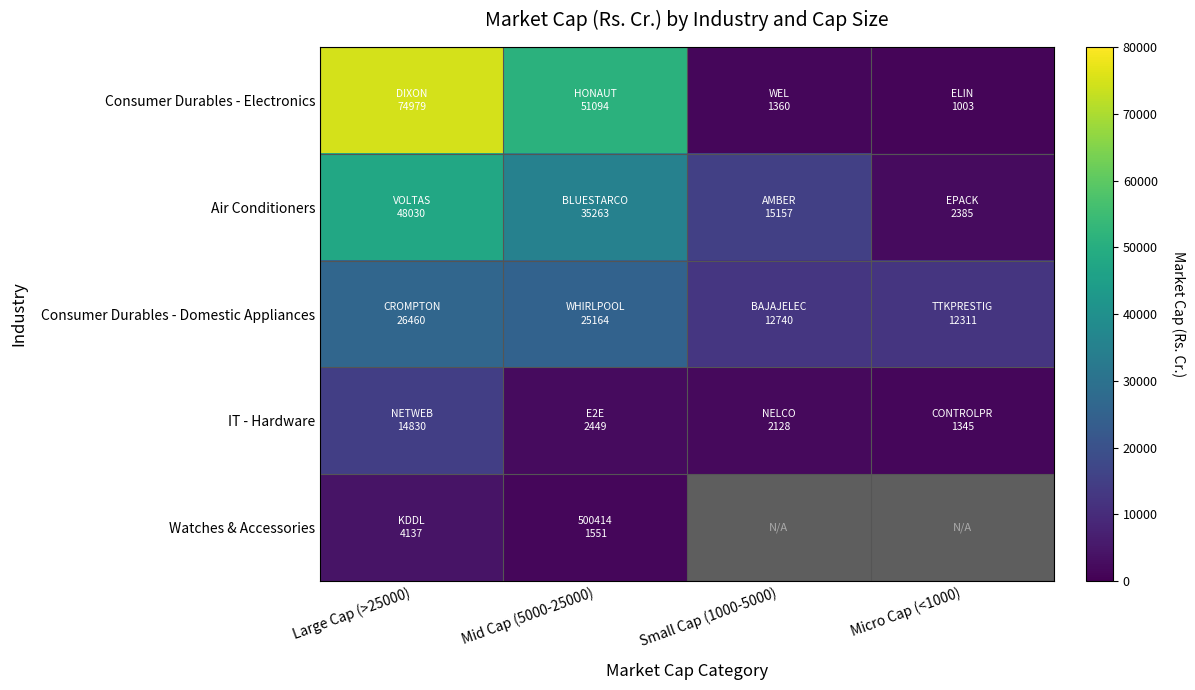

Between Small Cap (1000-5000) and Micro Cap (<1000), which series saw the biggest shift?

Air Conditioners